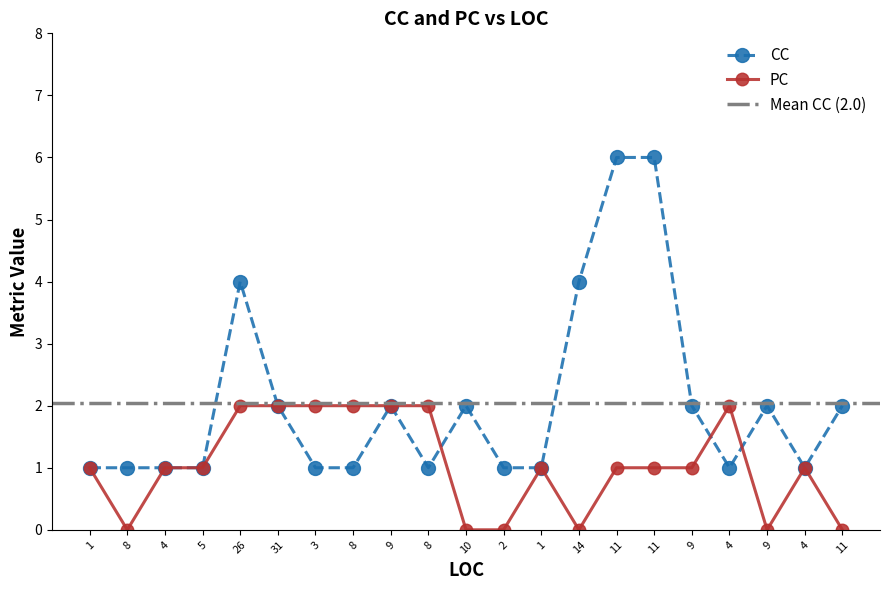

Reading right to left, list all the values displayed in this chart.

CC: 2	1	2	1	2	6	6	4	1	1	2	1	2	1	1	2	4	1	1	1	1
PC: 0	1	0	2	1	1	1	0	1	0	0	2	2	2	2	2	2	1	1	0	1